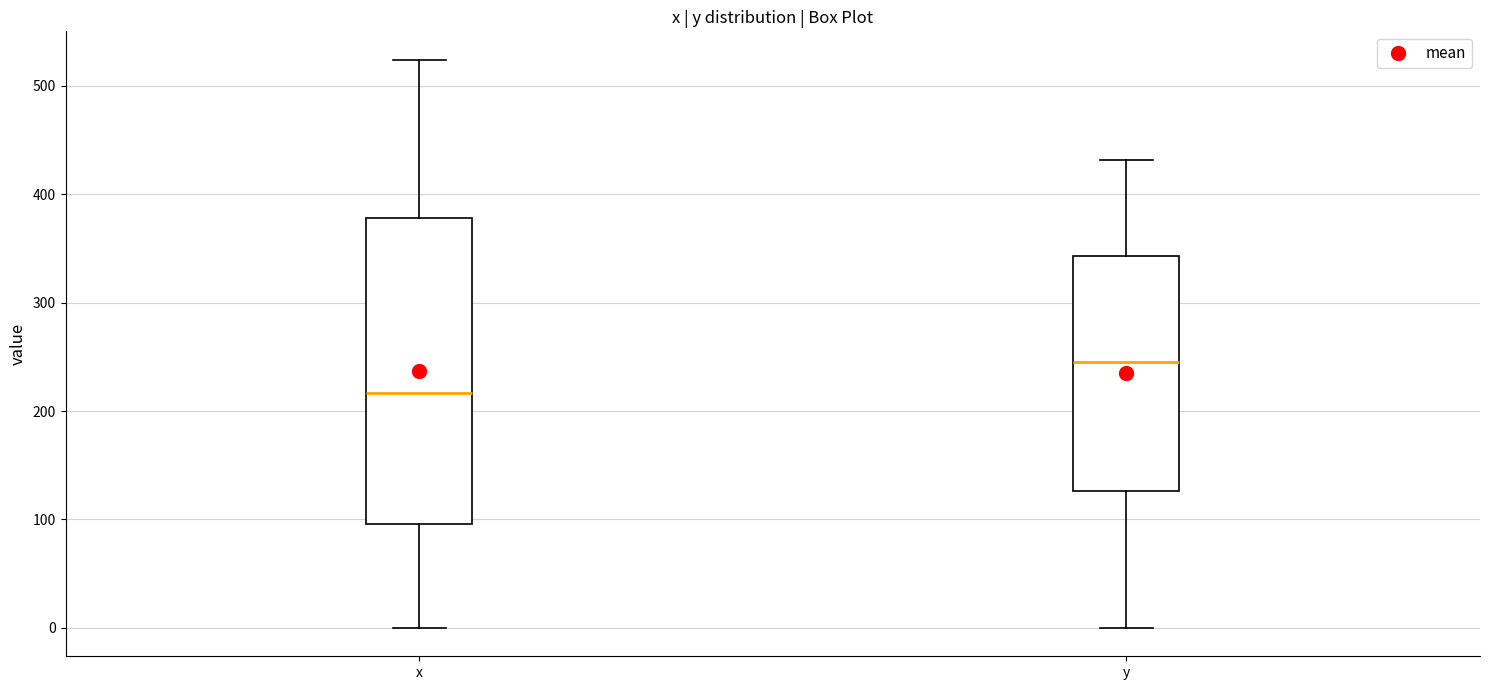

Where is the lower edge of the box for y on the y-axis? The values are not printed on the chart, so give them approximately, as read against the axis.

130